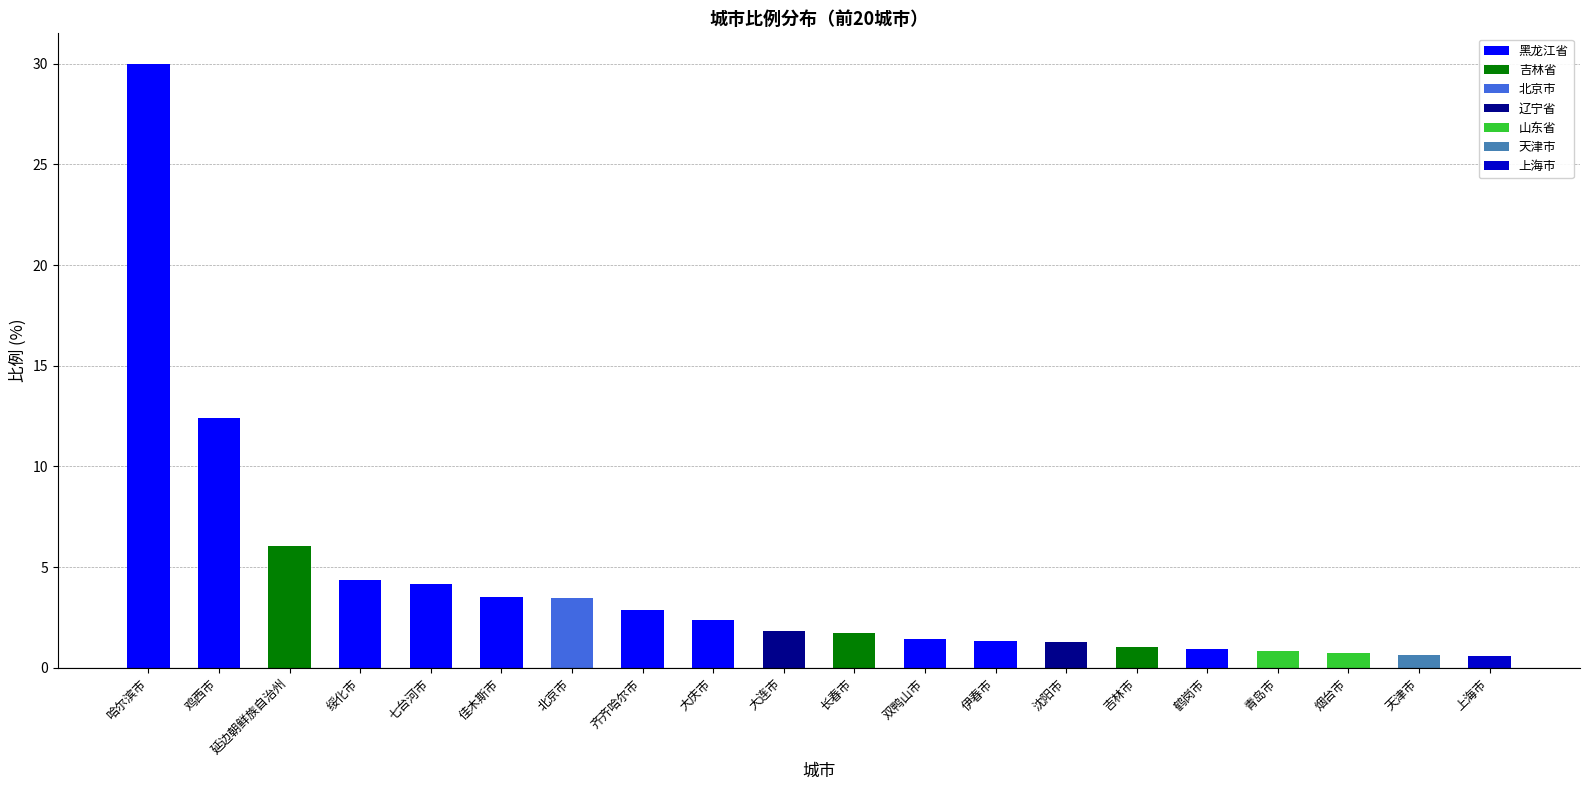

Is it true that the value at 双鸭山市 is 2.3?

False